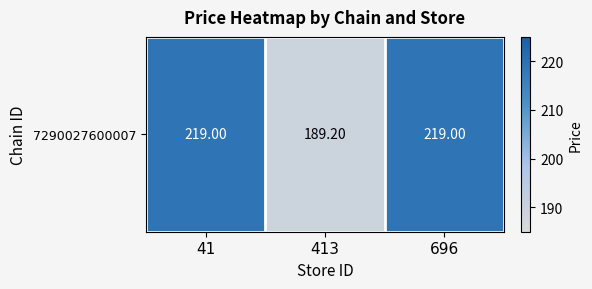

Rank the categories by value from lowest to highest.

413, 41, 696